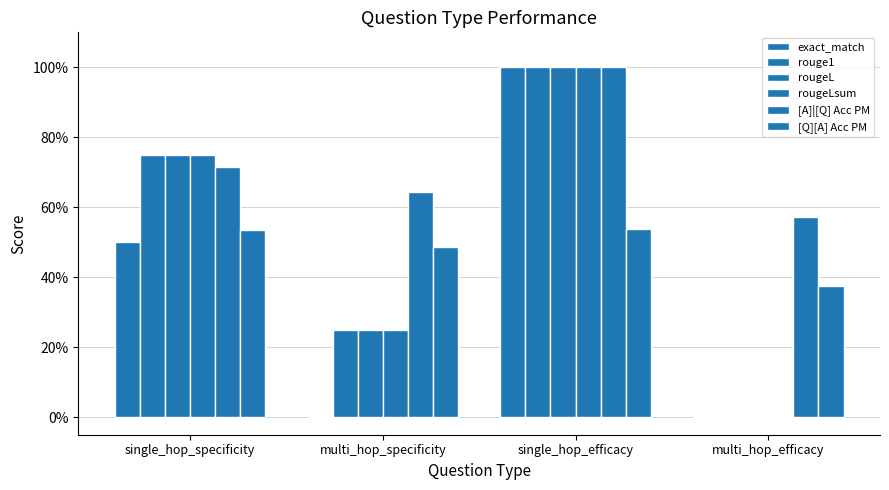

At which label is rougeLsum closest to 0?

multi_hop_efficacy